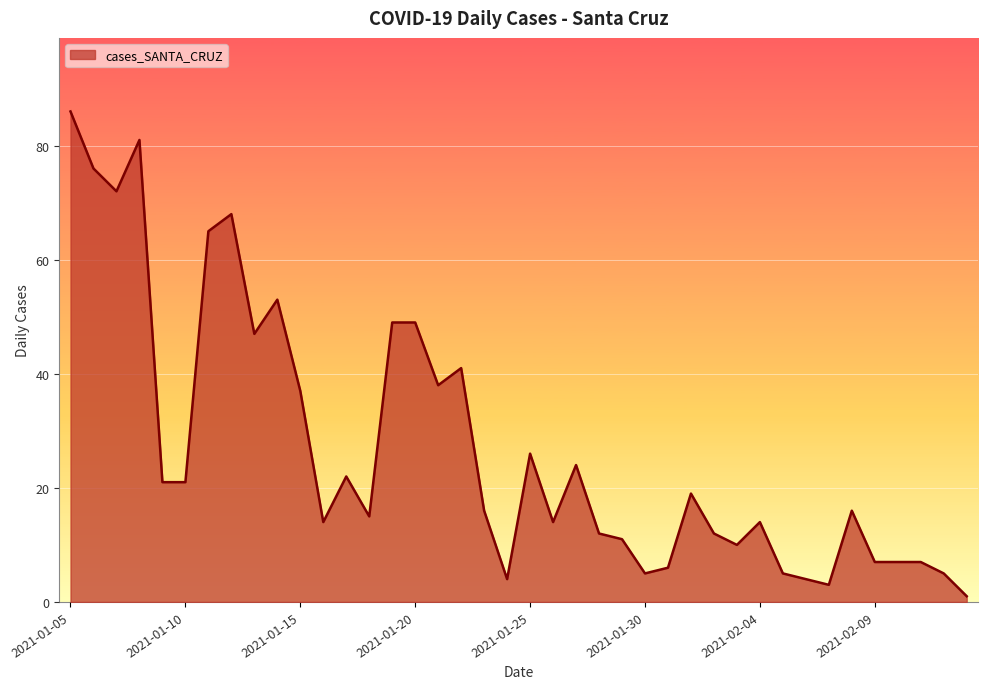

What is the difference between the maximum and minimum values?

85